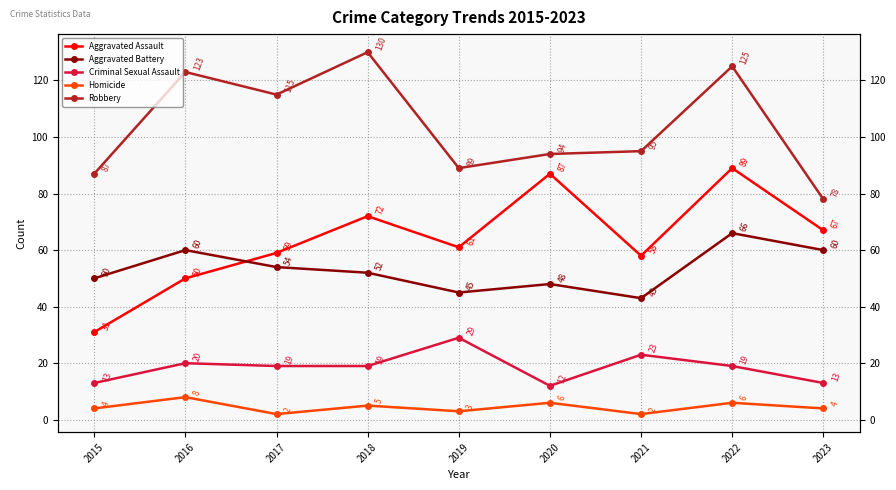

Does the chart display data point markers on the line(s)?

Yes